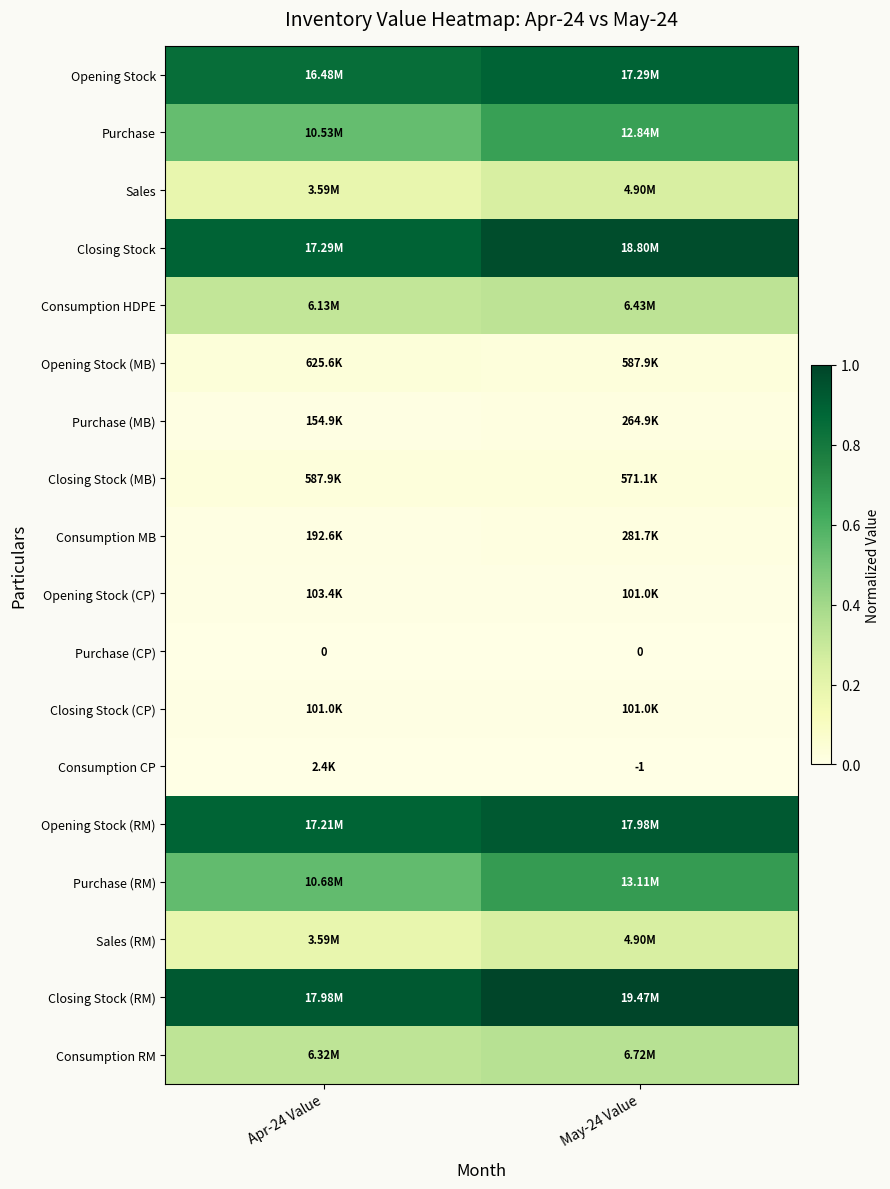

Rank the series at May-24 Value from highest to lowest value.

Closing Stock (RM), Closing Stock, Opening Stock (RM), Opening Stock, Purchase (RM), Purchase, Consumption RM, Consumption HDPE, Sales, Sales (RM), Opening Stock (MB), Closing Stock (MB), Consumption MB, Purchase (MB), Closing Stock (CP), Opening Stock (CP), Consumption CP, Purchase (CP)